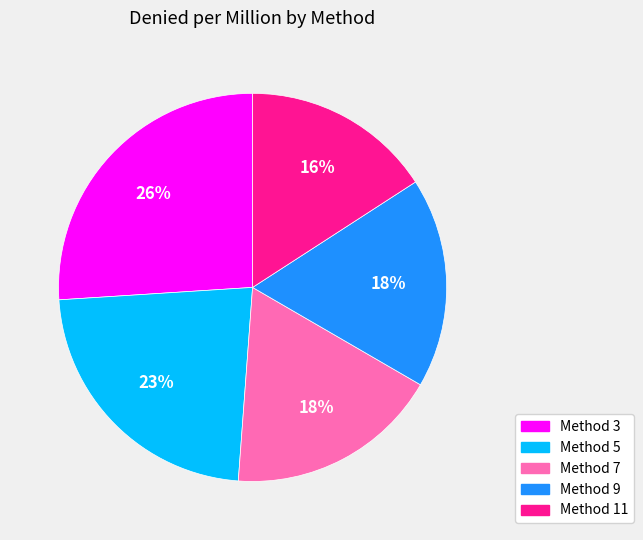

Count the number of slices in the pie.

5